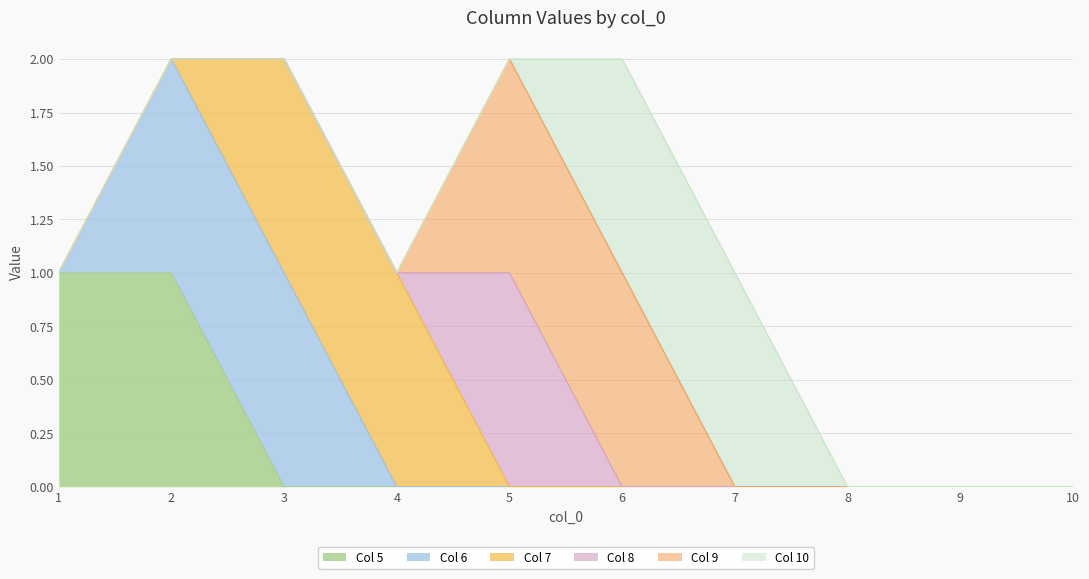

Reading left to right, what are all the values shown in this chart?

5: 1=1	2=1	3=0	4=0	5=0	6=0	7=0	8=0	9=0	10=0
6: 1=0	2=1	3=1	4=0	5=0	6=0	7=0	8=0	9=0	10=0
7: 1=0	2=0	3=1	4=1	5=0	6=0	7=0	8=0	9=0	10=0
8: 1=0	2=0	3=0	4=0	5=1	6=0	7=0	8=0	9=0	10=0
9: 1=0	2=0	3=0	4=0	5=1	6=1	7=0	8=0	9=0	10=0
10: 1=0	2=0	3=0	4=0	5=0	6=1	7=1	8=0	9=0	10=0